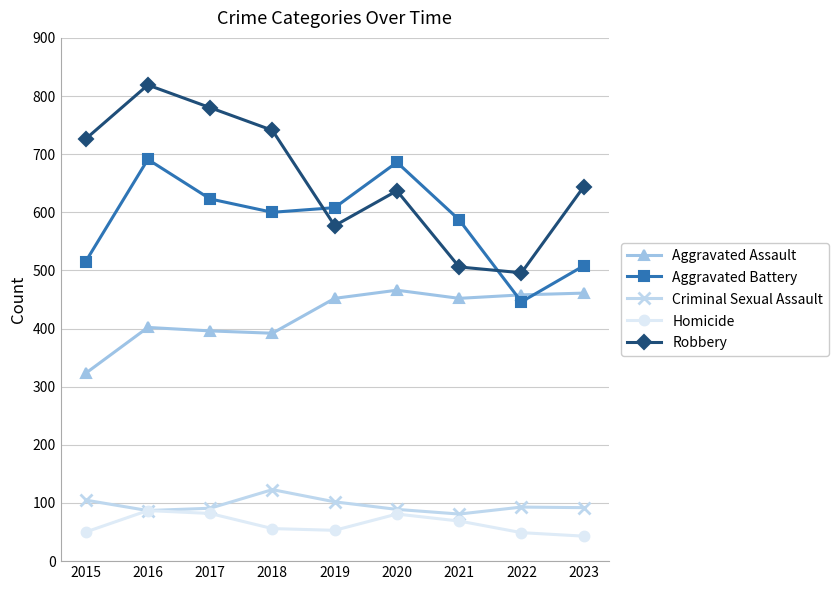

Rank the series at 2023 from highest to lowest value.

Robbery, Aggravated Battery, Aggravated Assault, Criminal Sexual Assault, Homicide